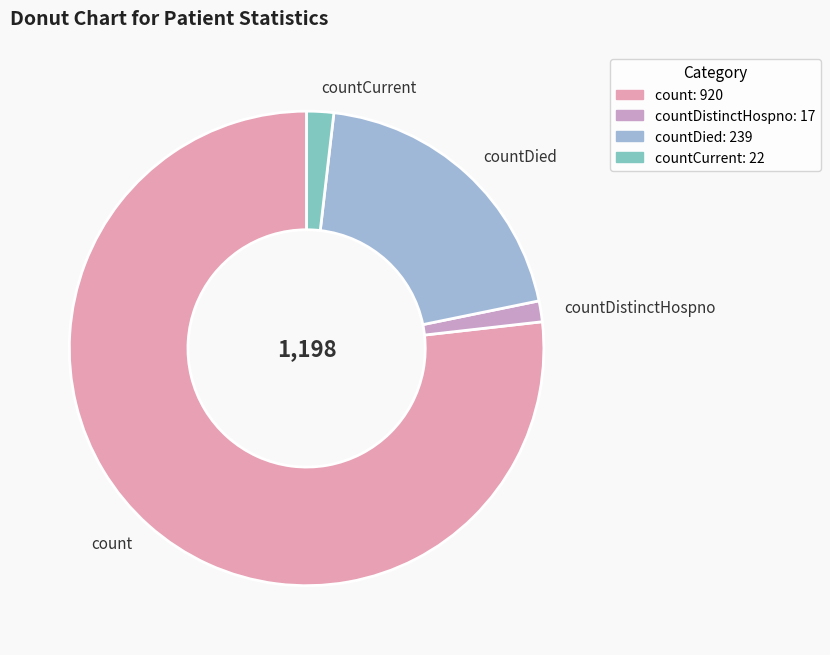

Combined, do countCurrent and countDied account for over 50%?

No